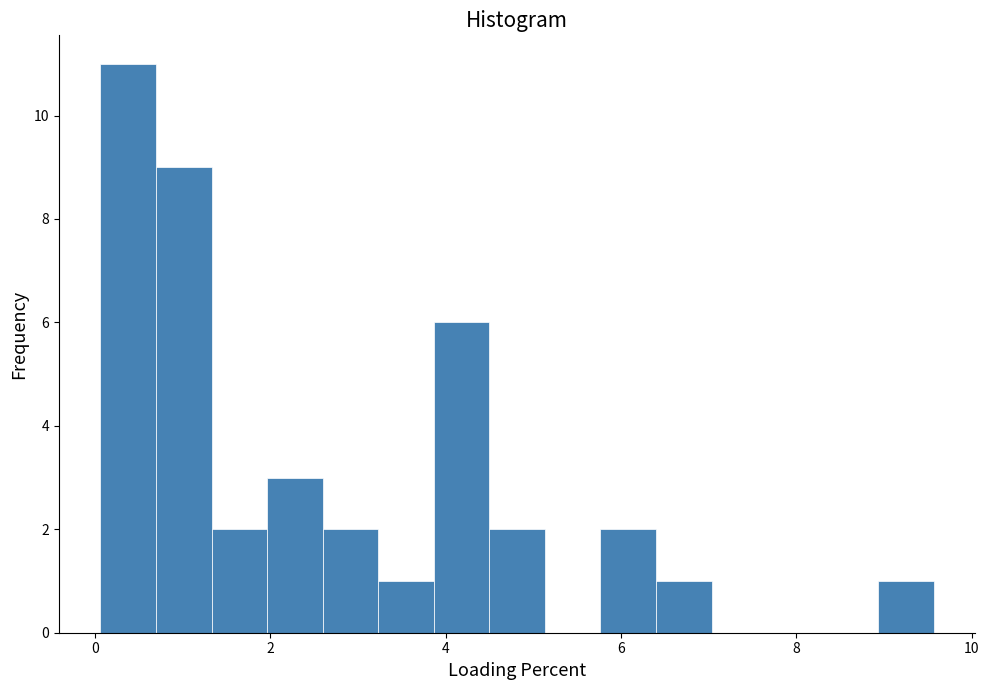

Read against the x-axis, roughly where is the centre of the tallest bar?

0.4